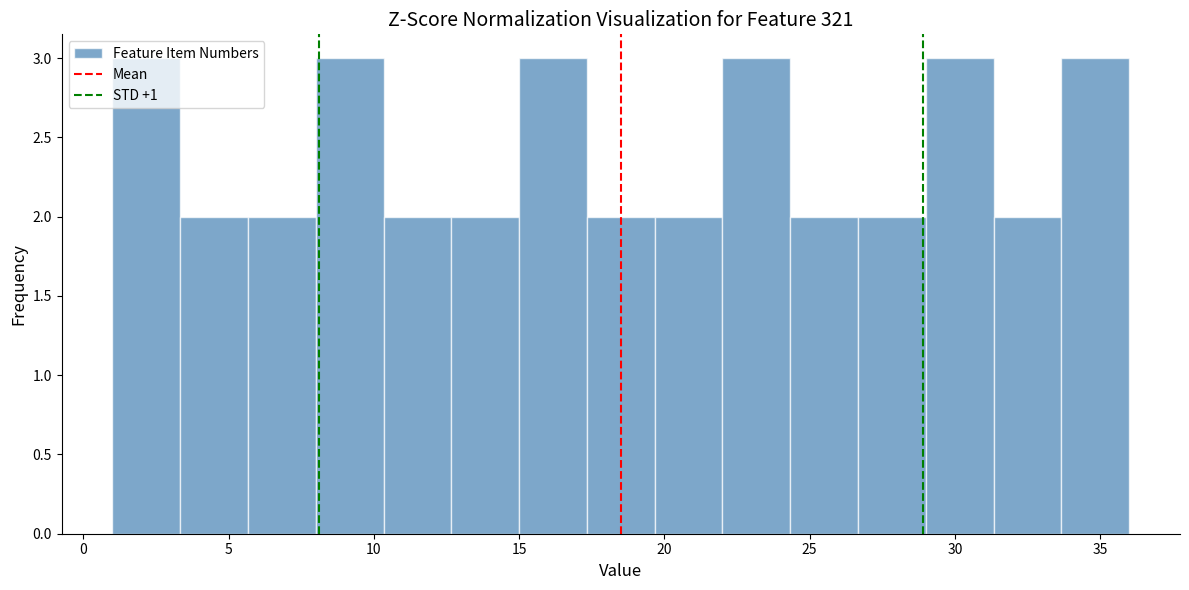

Reading left to right, transcribe this chart: for each bar, give the range it covers on the x-axis and its height. Neither the bar edges nor the heights are printed on the chart, so give them approximately, as read against the axes.

1.0 to 3.5: 3
3.5 to 5.5: 2
5.5 to 8.0: 2
8.0 to 10.5: 3
10.5 to 12.5: 2
12.5 to 15.0: 2
15.0 to 17.5: 3
17.5 to 19.5: 2
19.5 to 22.0: 2
22.0 to 24.5: 3
24.5 to 26.5: 2
26.5 to 29.0: 2
29.0 to 31.5: 3
31.5 to 33.5: 2
33.5 to 36.0: 3